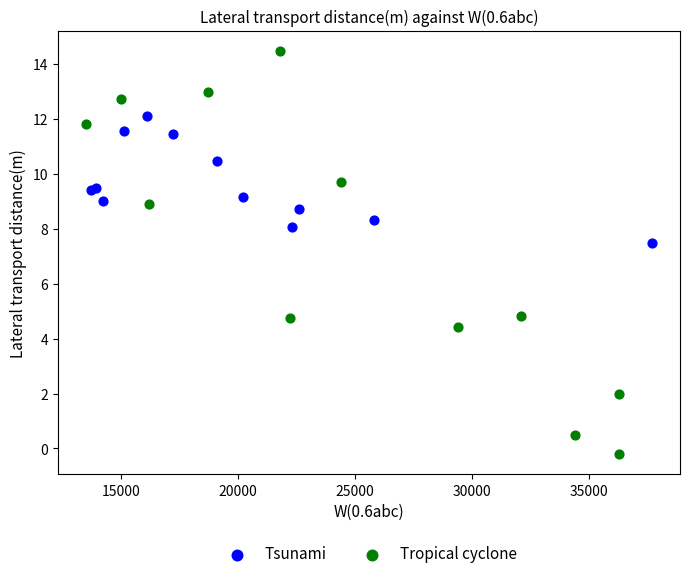

Which series has the widest spread of Y values?

Tropical cyclone